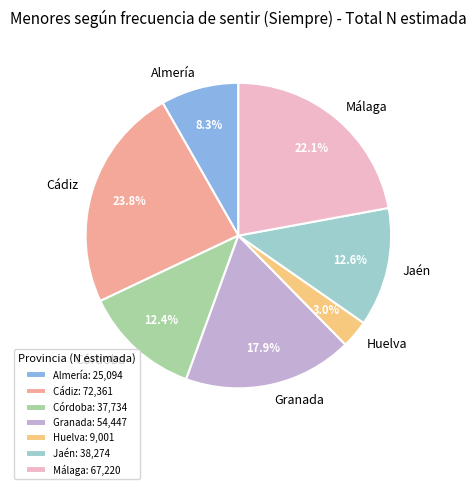

Is Málaga the majority of the pie?

No